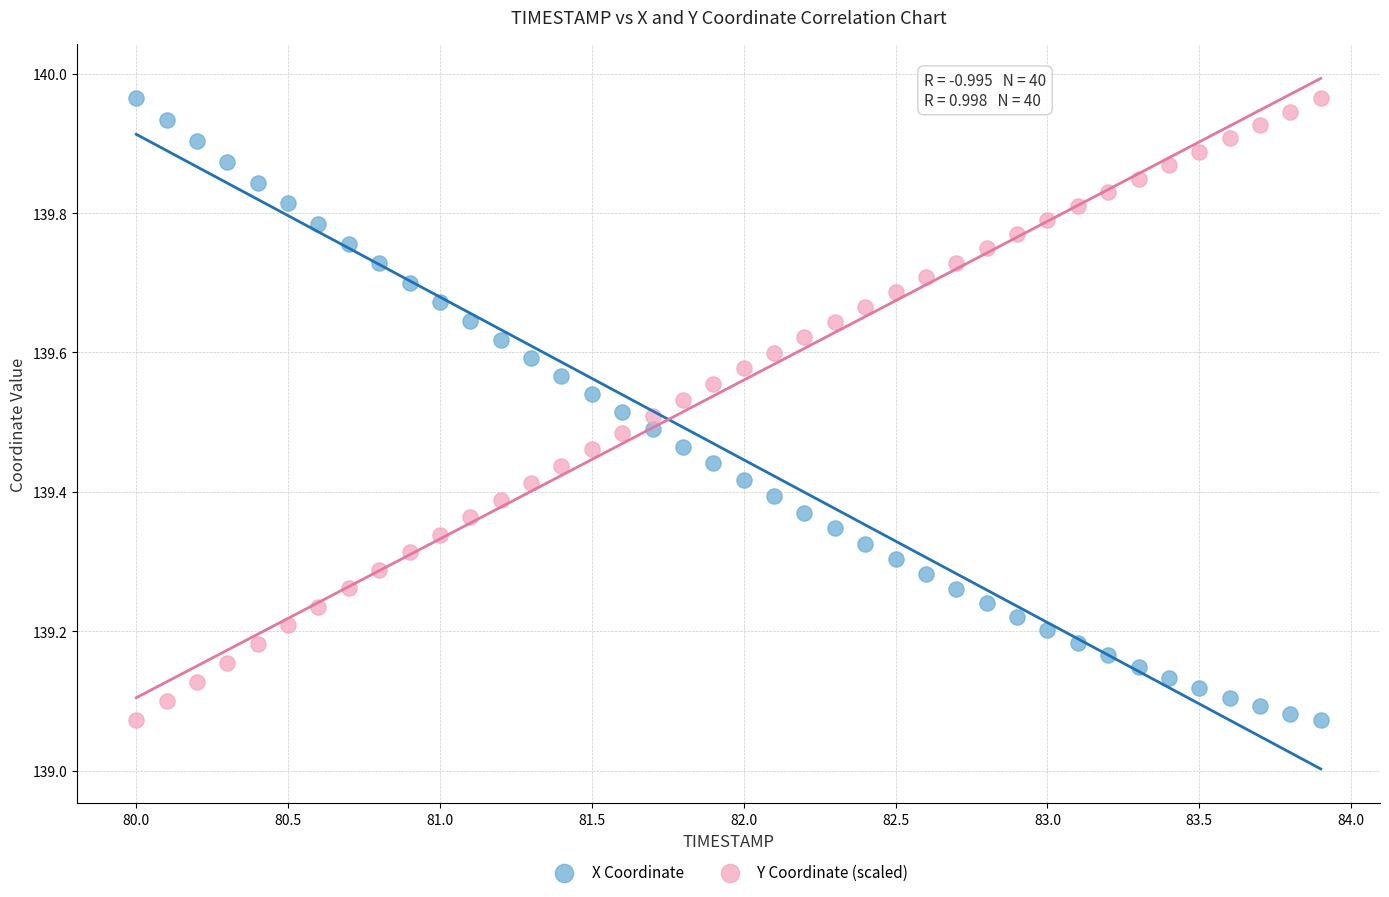

Across all data points, what is the range of X values (max minus min)?

3.9